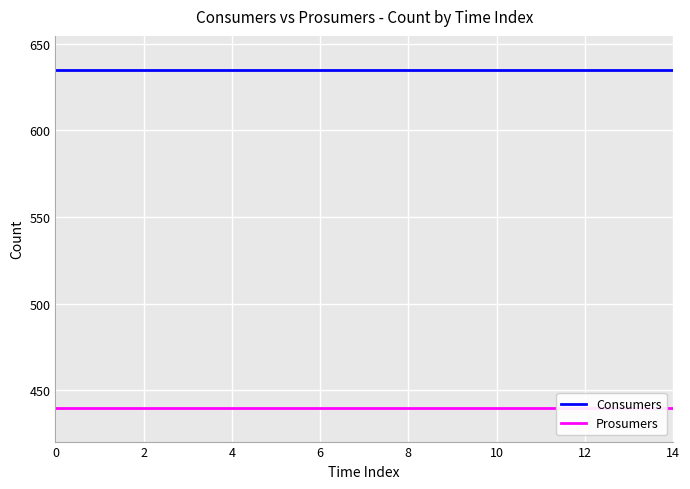

Which series has the largest total across all categories?

Consumers